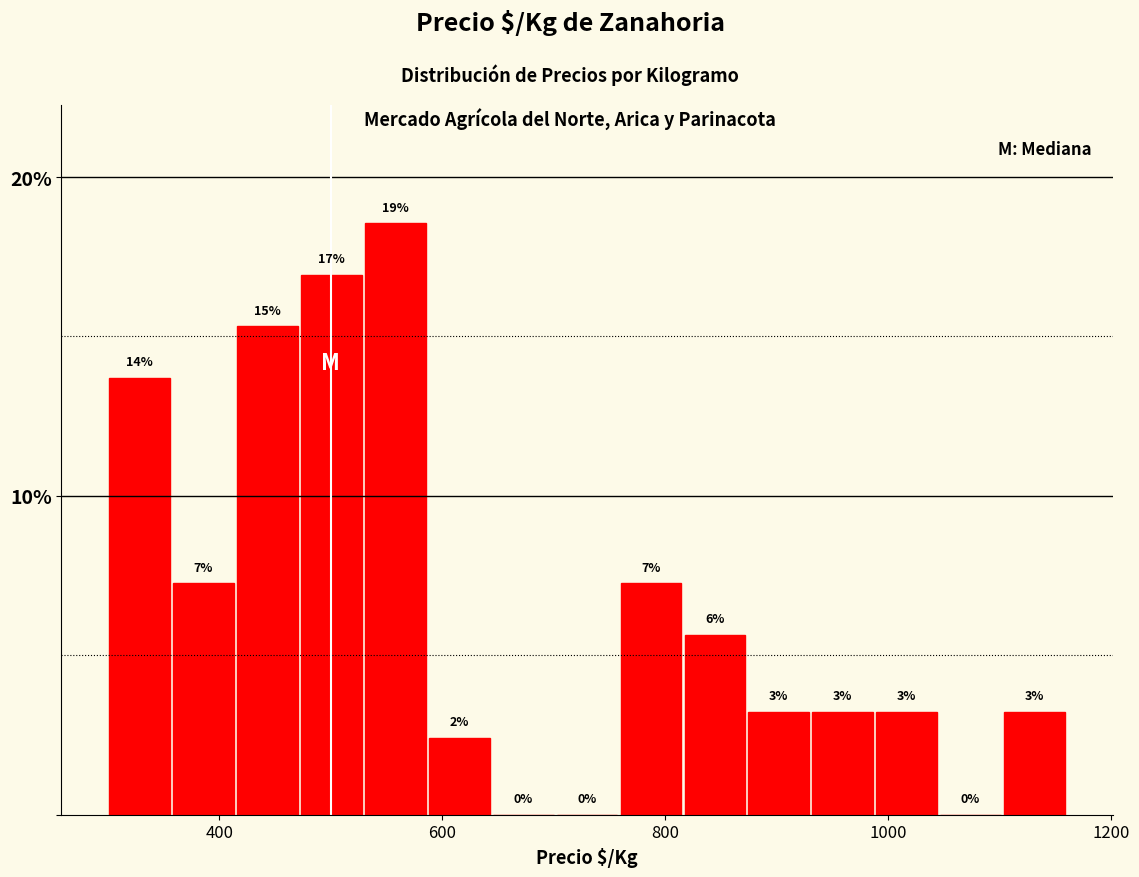

Read against the x-axis, roughly where is the centre of the tallest bar?

560